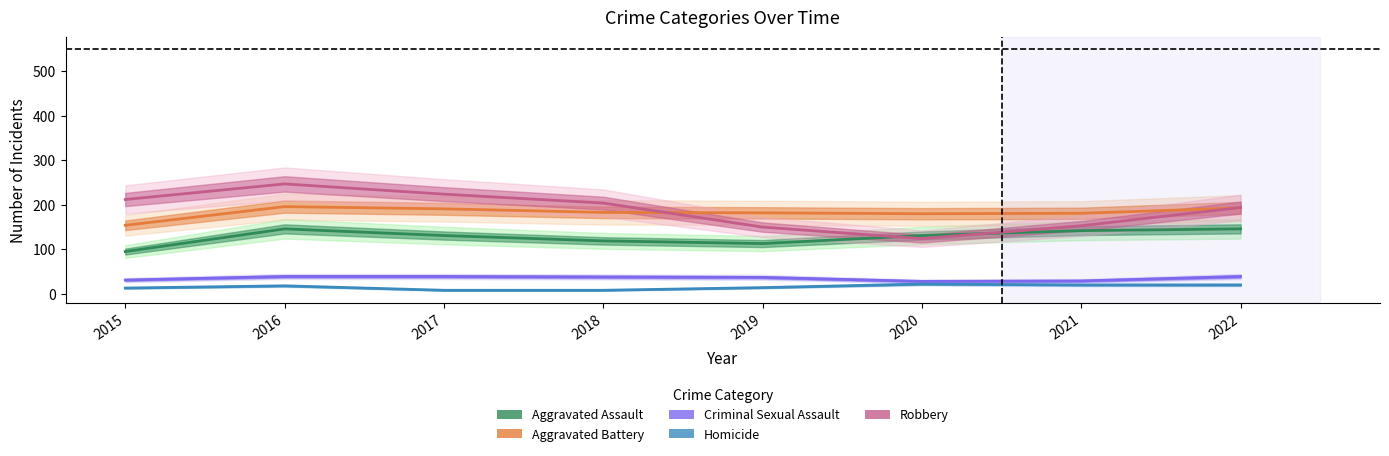

Is it true that Aggravated Assault equals 113 at 2019?

True